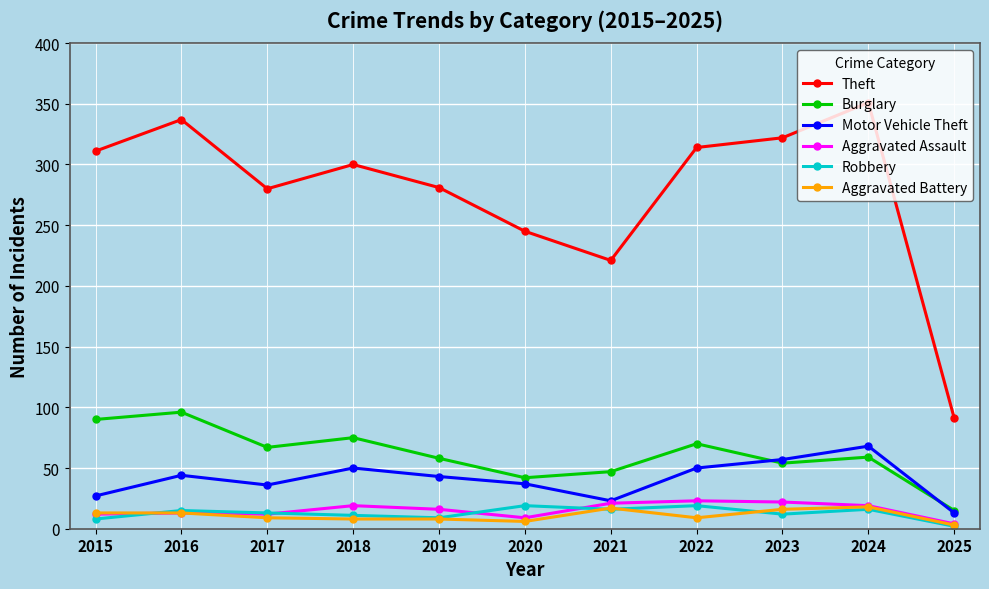

True or false: Aggravated Battery has more than 1 points higher than both neighbors.

True